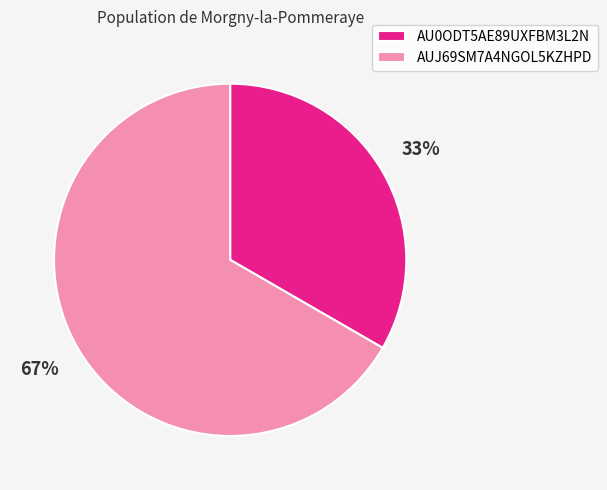

Which category has the biggest portion of the pie?

AUJ69SM7A4NGOL5KZHPD